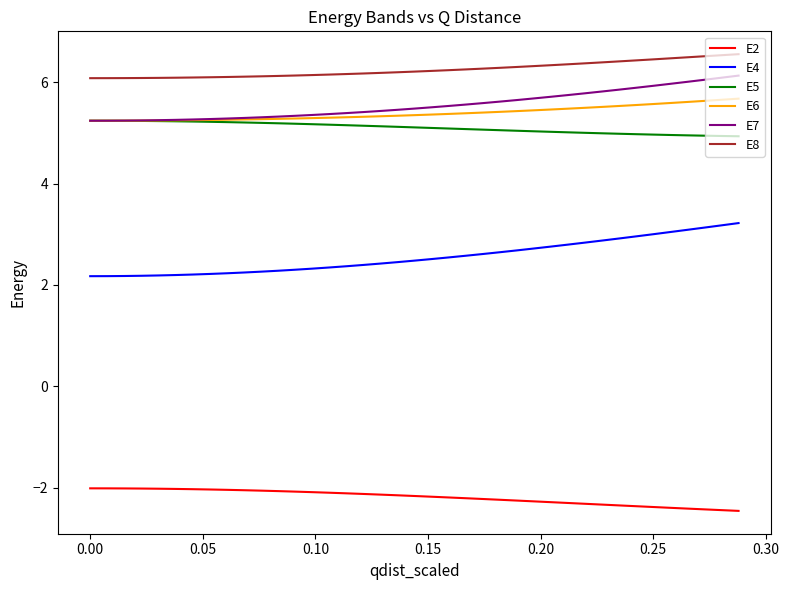

Rank the series by their maximum value, from highest to lowest.

E8, E7, E6, E5, E4, E2